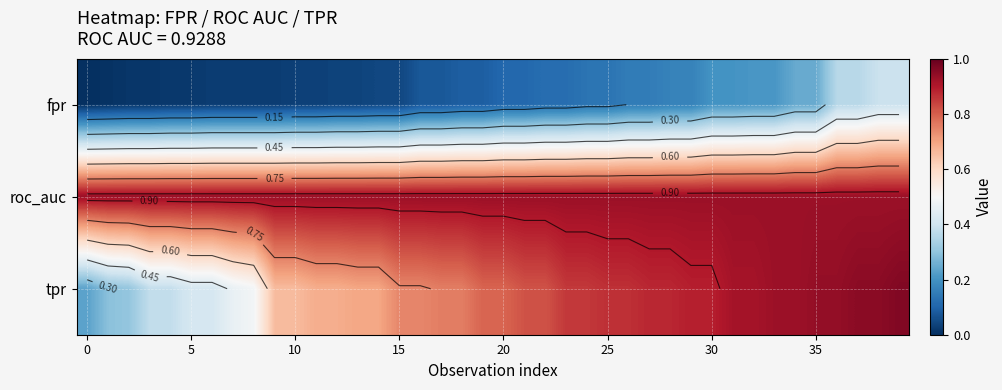

Which series has the largest total across all categories?

roc_auc